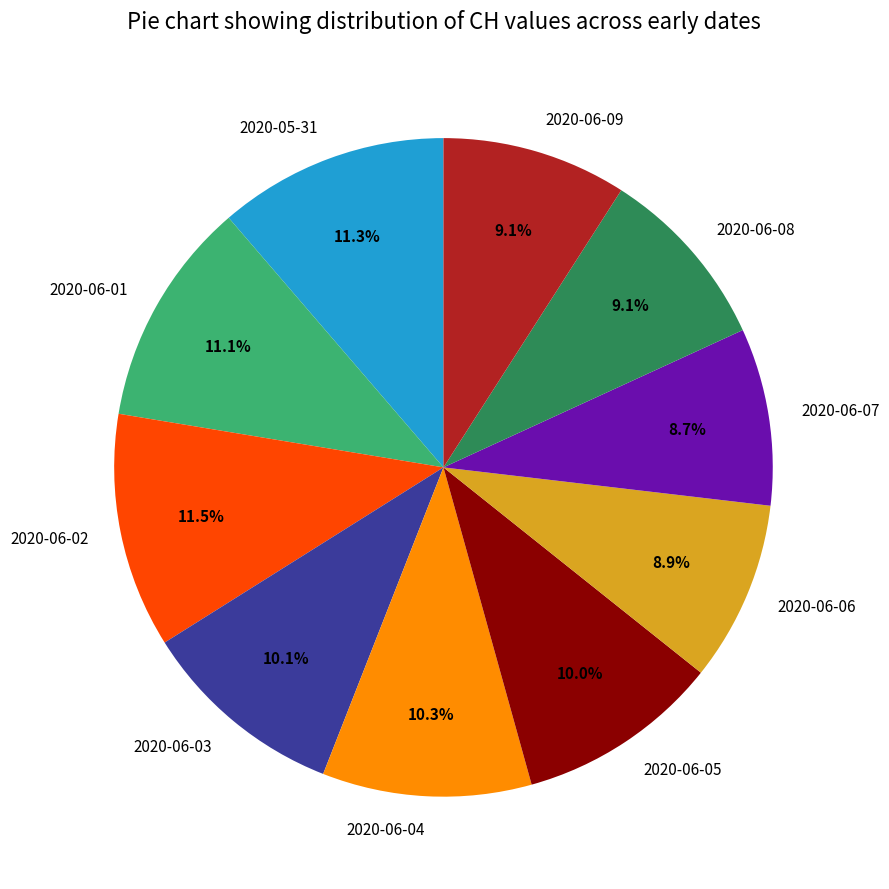

Approximately how many times larger is the value at 2020-06-07 compared to 2020-06-05?

0.9